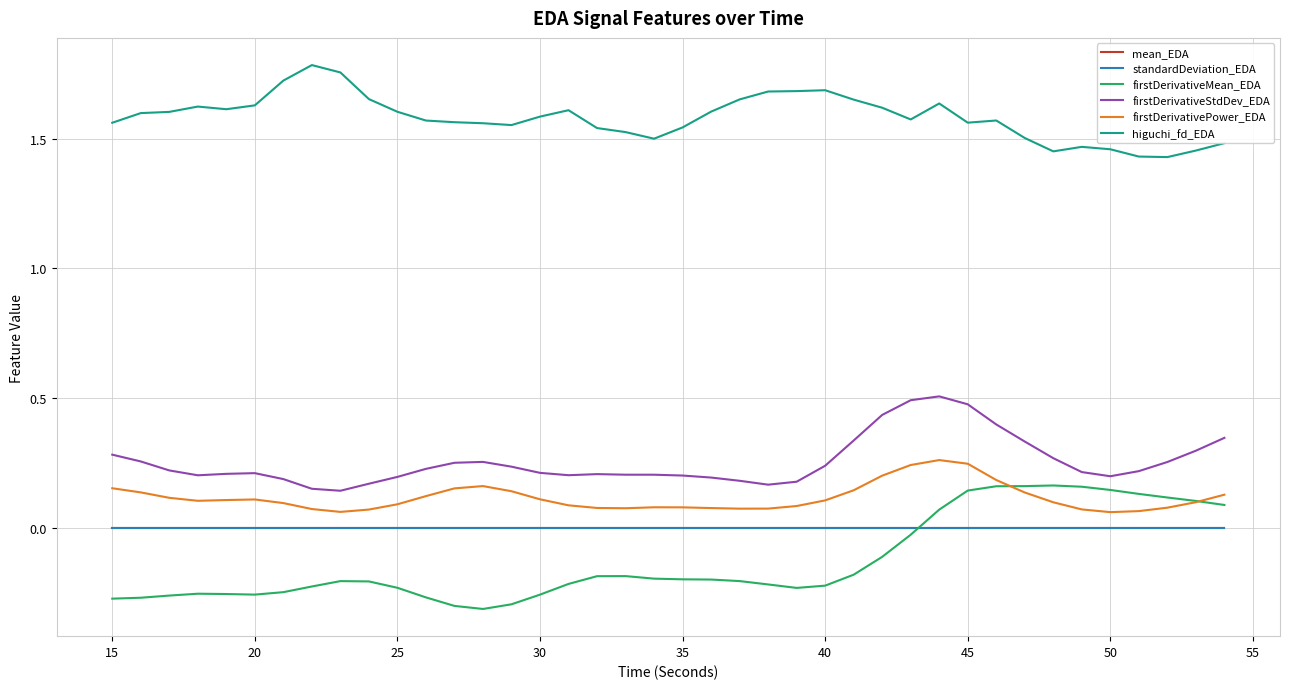

Which series has the largest total across all categories?

higuchi_fd_EDA